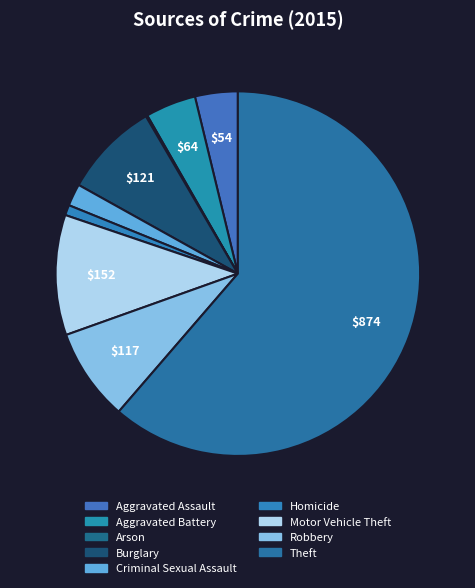

Approximately how many times larger is the value at Homicide compared to Aggravated Assault?

0.2